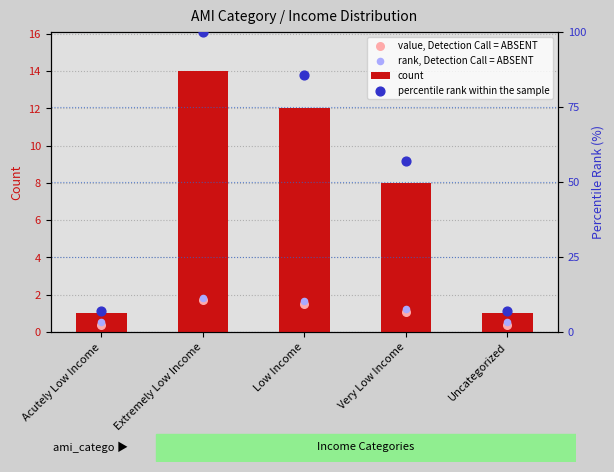

What are all the series names shown in the legend?

count, value, Detection Call = ABSENT, rank, Detection Call = ABSENT, percentile rank within the sample